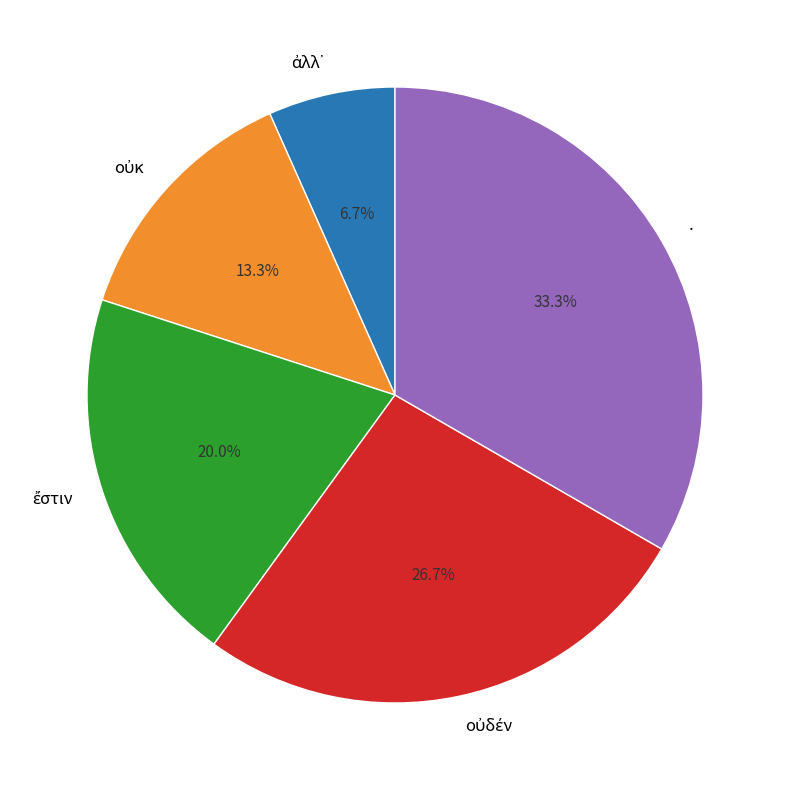

Which slice is the largest?

.